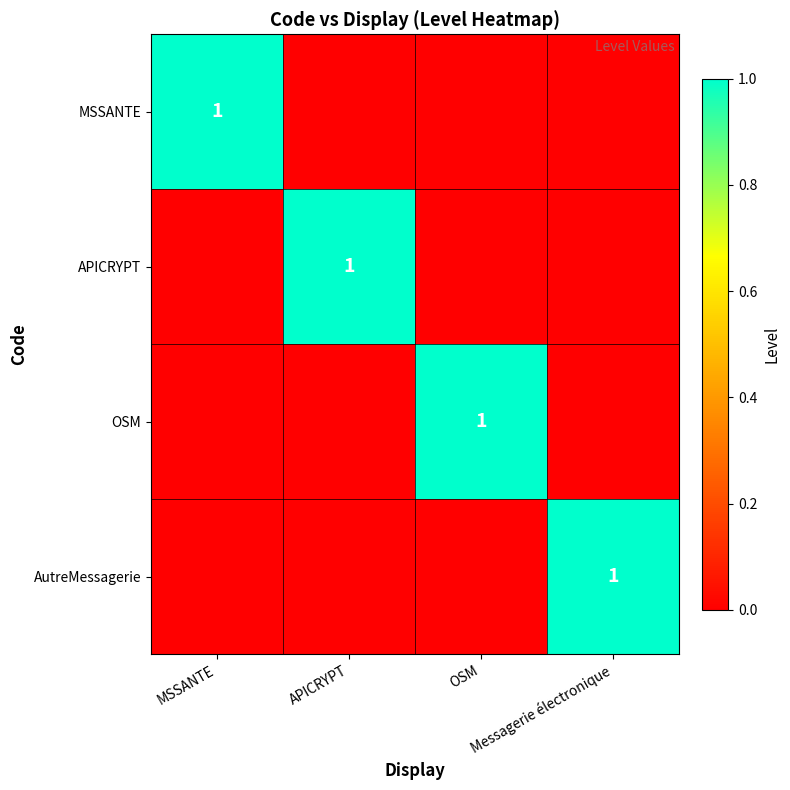

How many values in the APICRYPT series exceed 0?

1